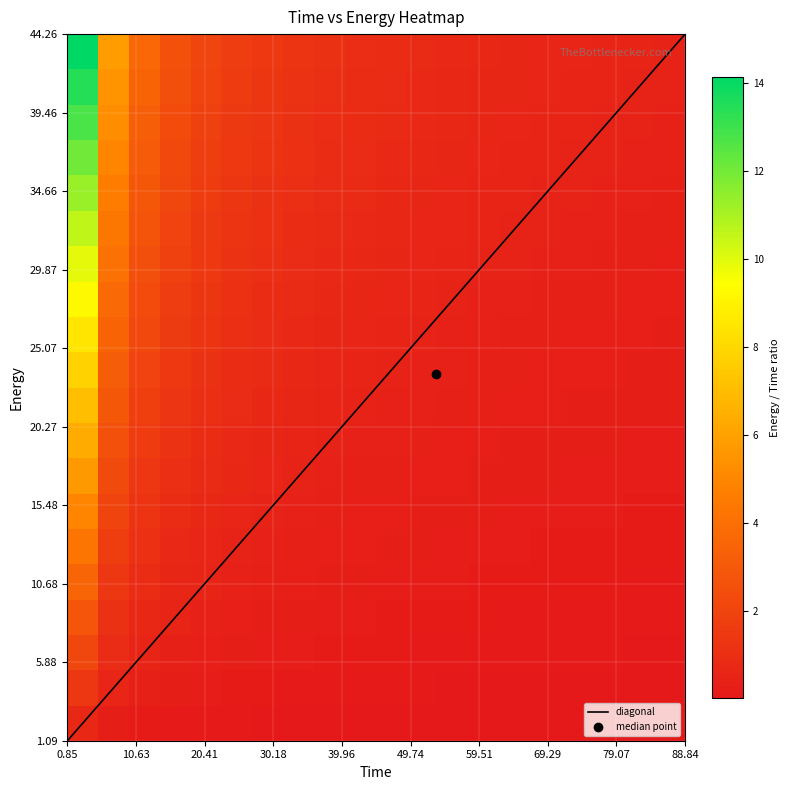

What is the minimum value for energy_values?

1.1